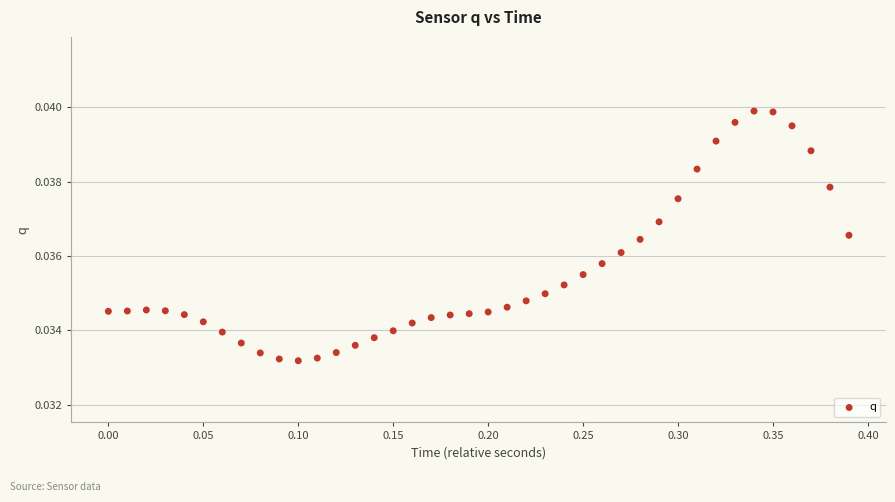

What is the range of X values (max minus min)?

0.4